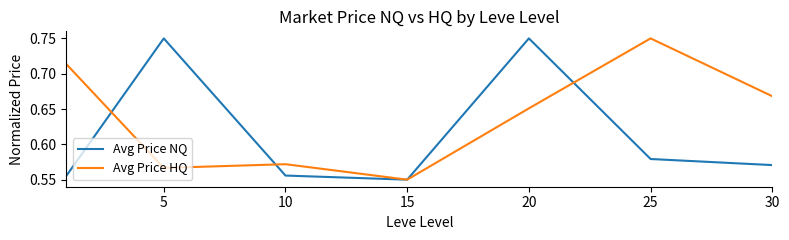

List the series in order of their overall mean, lowest first.

Avg Price NQ, Avg Price HQ